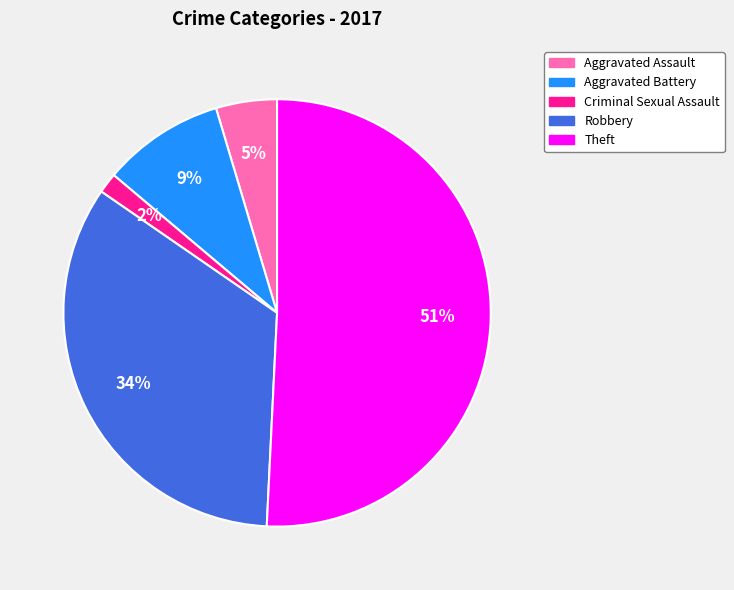

How many slices are in this pie chart?

5